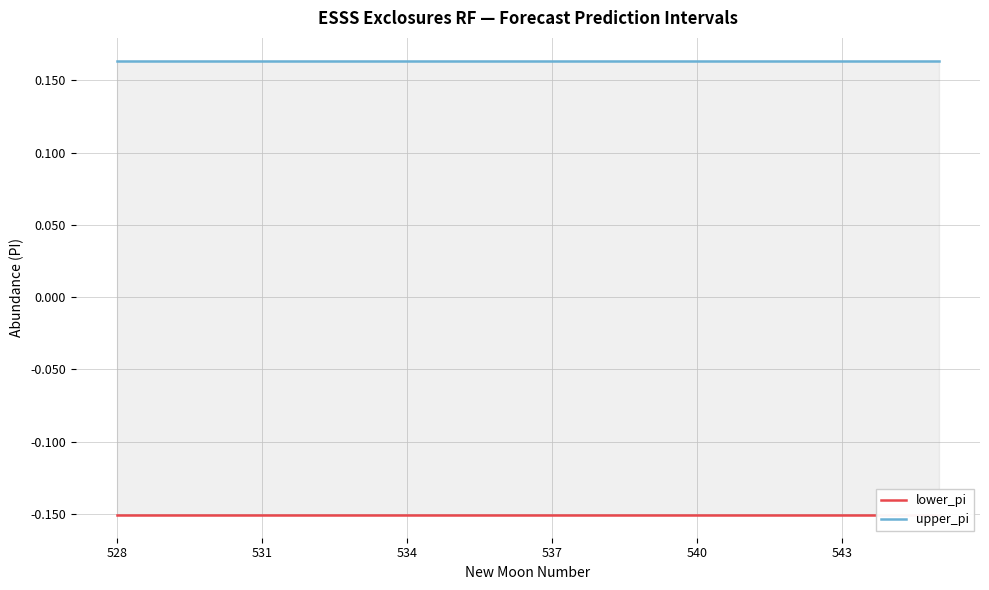

Which series has the largest range (max minus min)?

lower_pi